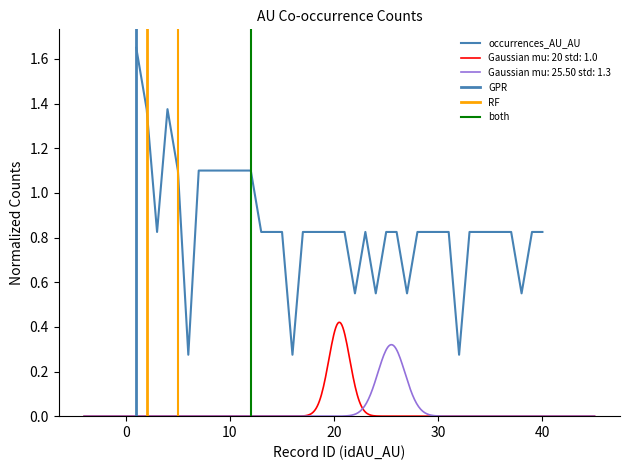

Reading left to right, what are all the values shown in this chart?

1=1.6	2=1.4	3=0.8	4=1.4	5=1.1	6=0.3	7=1.1	8=1.1	9=1.1	10=1.1	11=1.1	12=1.1	13=0.8	14=0.8	15=0.8	16=0.3	17=0.8	18=0.8	19=0.8	20=0.8	21=0.8	22=0.5	23=0.8	24=0.5	25=0.8	26=0.8	27=0.5	28=0.8	29=0.8	30=0.8	31=0.8	32=0.3	33=0.8	34=0.8	35=0.8	36=0.8	37=0.8	38=0.5	39=0.8	40=0.8